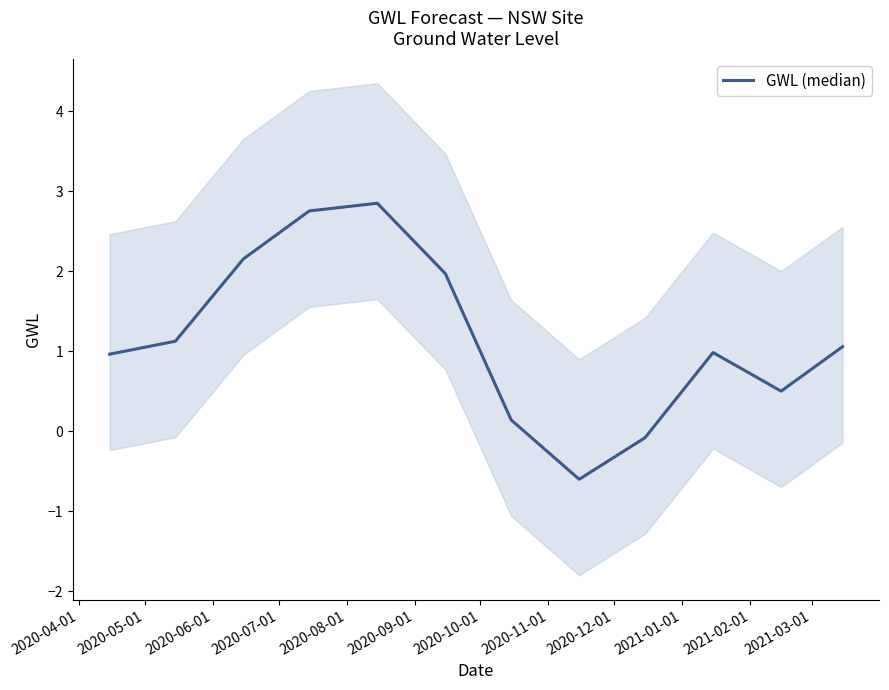

What is the difference between the second highest and second lowest values?

2.8